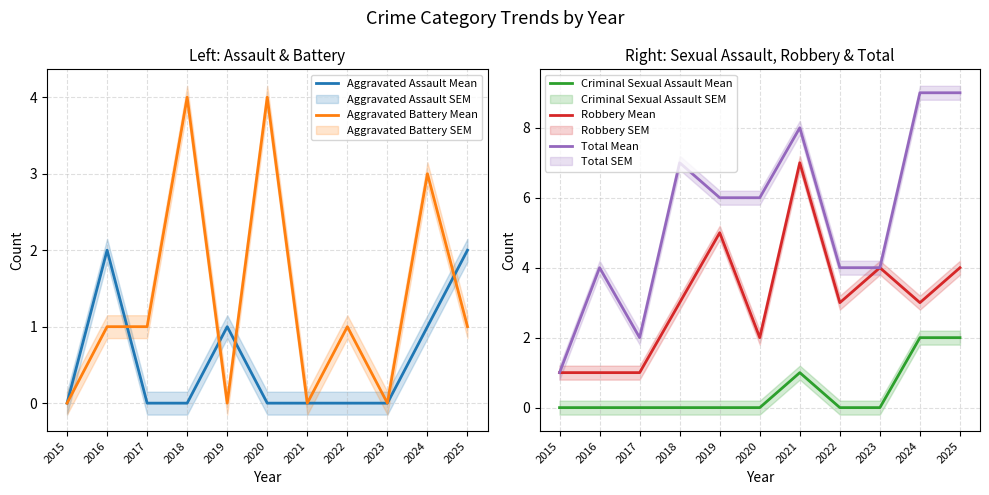

Between which two adjacent categories do Aggravated Battery Mean and Robbery Mean first intersect?

2018 and 2019